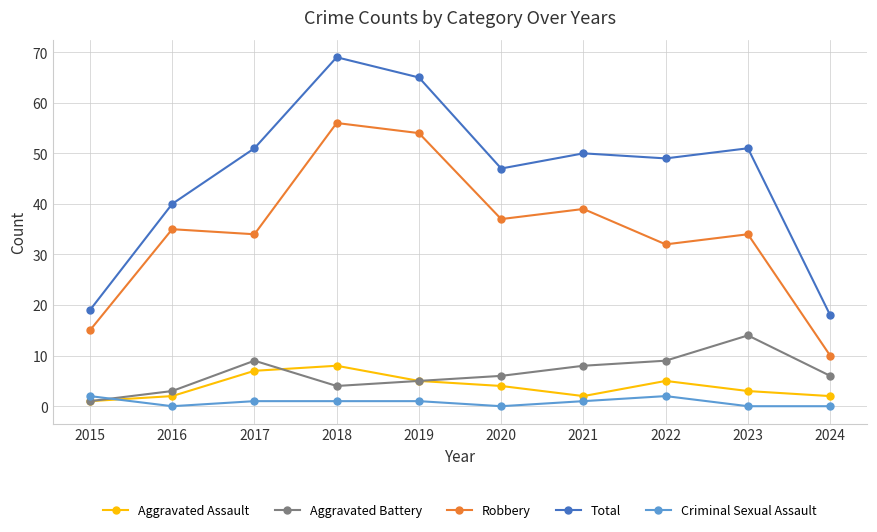

Reading left to right, what are all the values shown in this chart?

Aggravated Assault: 2015=1	2016=2	2017=7	2018=8	2019=5	2020=4	2021=2	2022=5	2023=3	2024=2
Aggravated Battery: 2015=1	2016=3	2017=9	2018=4	2019=5	2020=6	2021=8	2022=9	2023=14	2024=6
Robbery: 2015=15	2016=35	2017=34	2018=56	2019=54	2020=37	2021=39	2022=32	2023=34	2024=10
Total: 2015=19	2016=40	2017=51	2018=69	2019=65	2020=47	2021=50	2022=49	2023=51	2024=18
Criminal Sexual Assault: 2015=2	2016=0	2017=1	2018=1	2019=1	2020=0	2021=1	2022=2	2023=0	2024=0